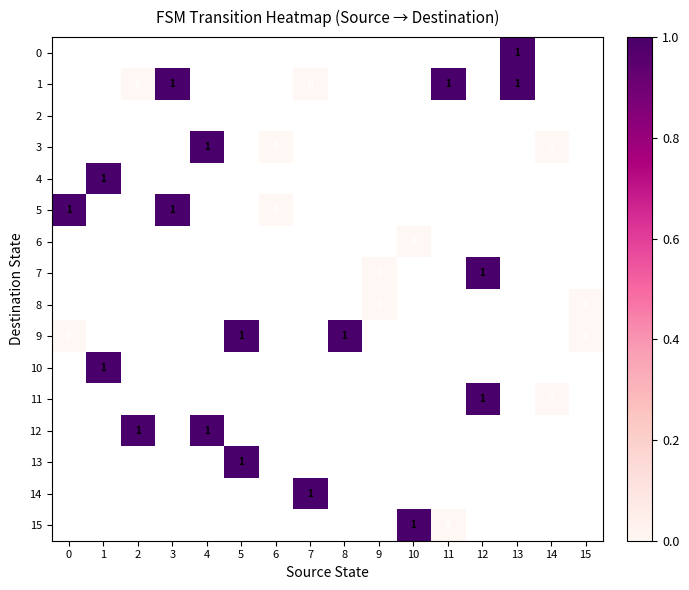

How many series are shown in this chart?

16